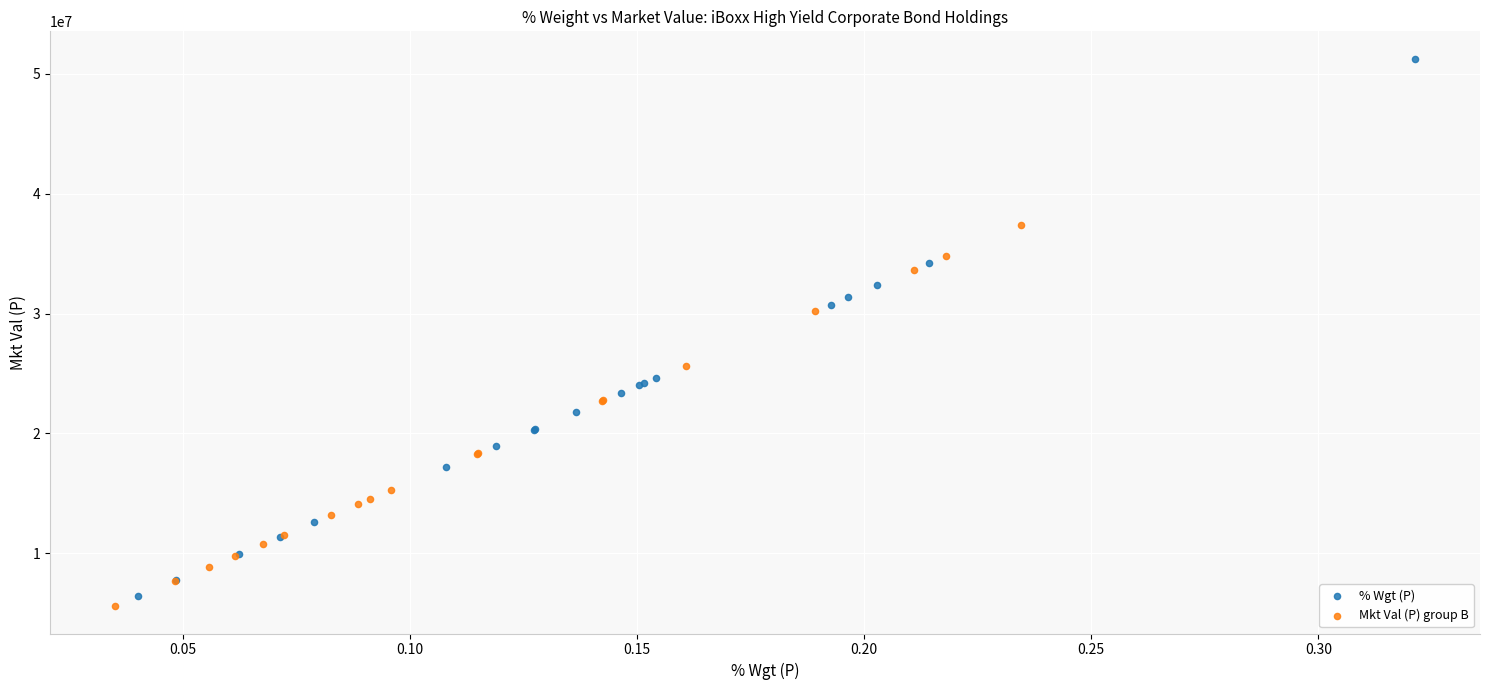

Which series contains the highest Y value?

% Wgt (P)